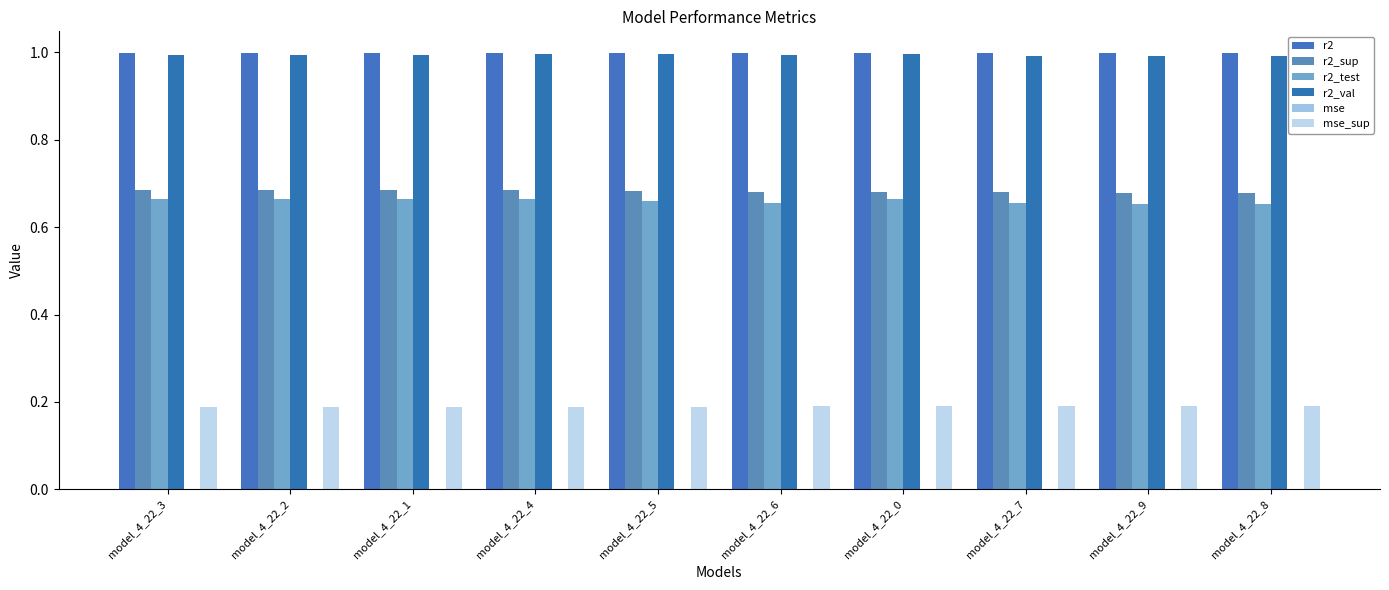

The r2_val series shows 1.0 at model_4_22_3. True or false?

True